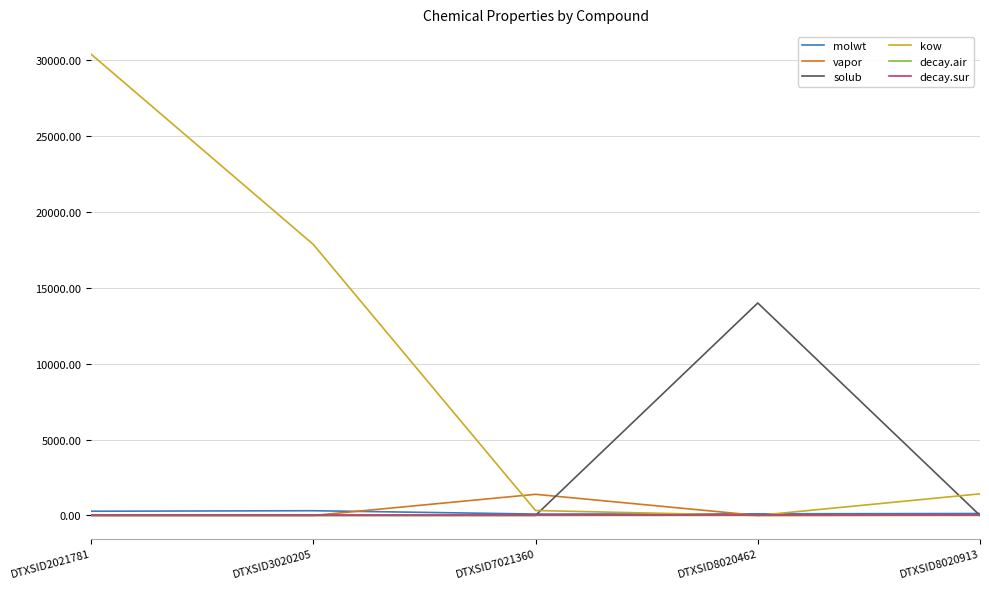

Is it true that solub equals 13992.7 at DTXSID8020462?

True